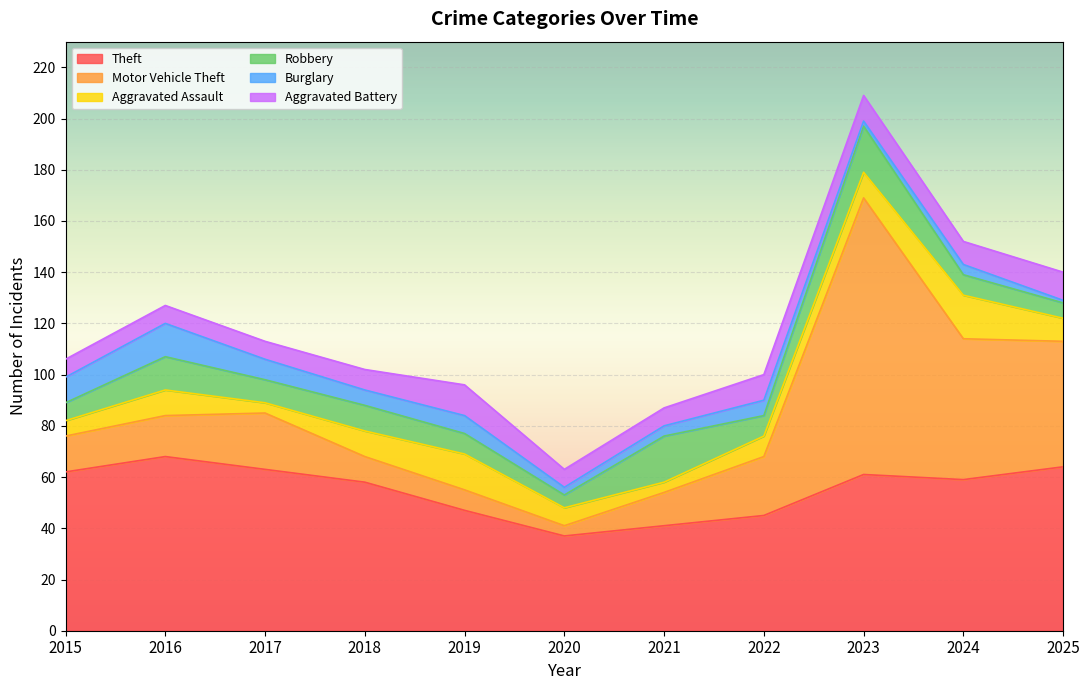

The value of Theft at 2019 is 47. True or false?

True